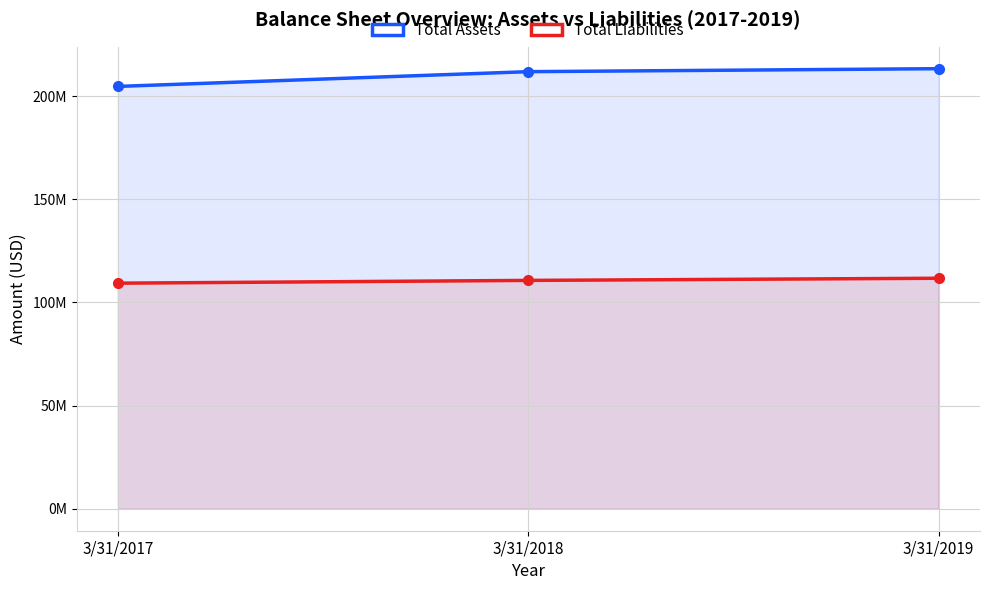

List the series in order of their peak value, lowest first.

Total Liabilities, Total Assets